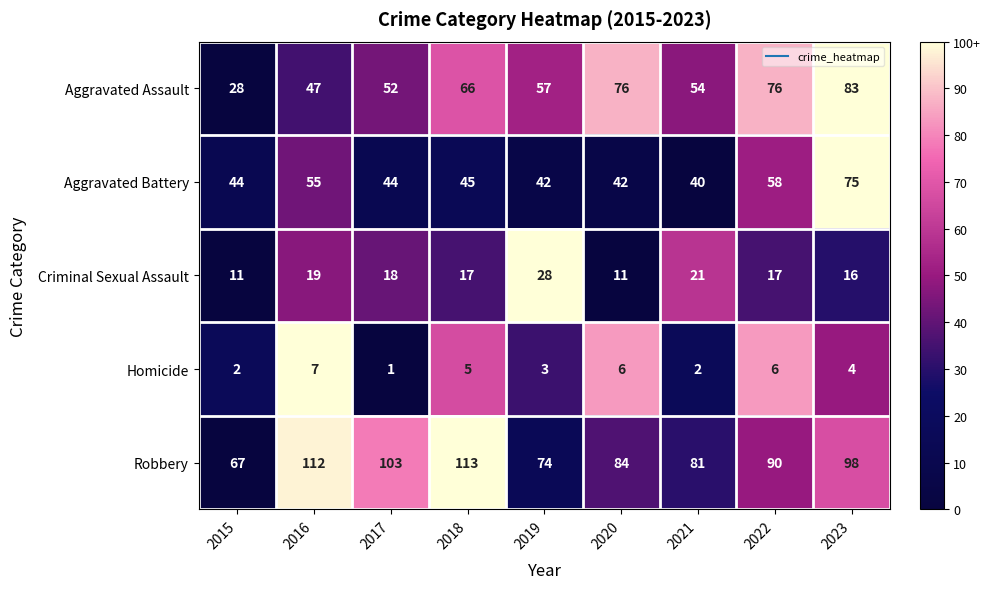

What is the average value of the Robbery series?

91